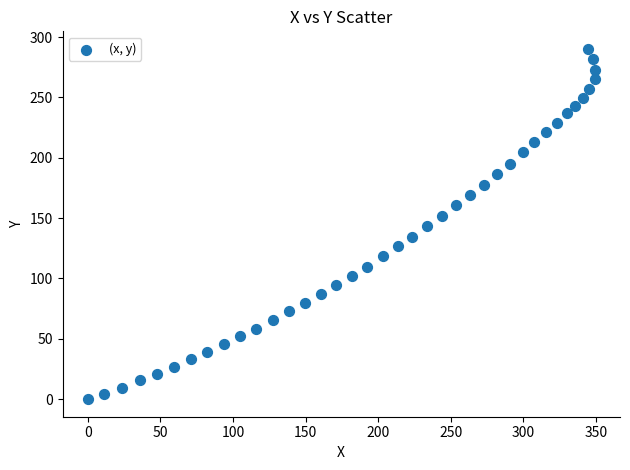

What is the range of Y values (max minus min)?

290.2